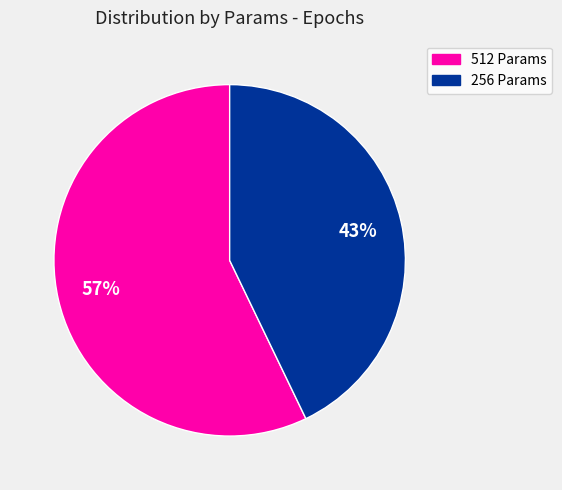

The 256 Params slice represents 51% of the pie. True or false?

False